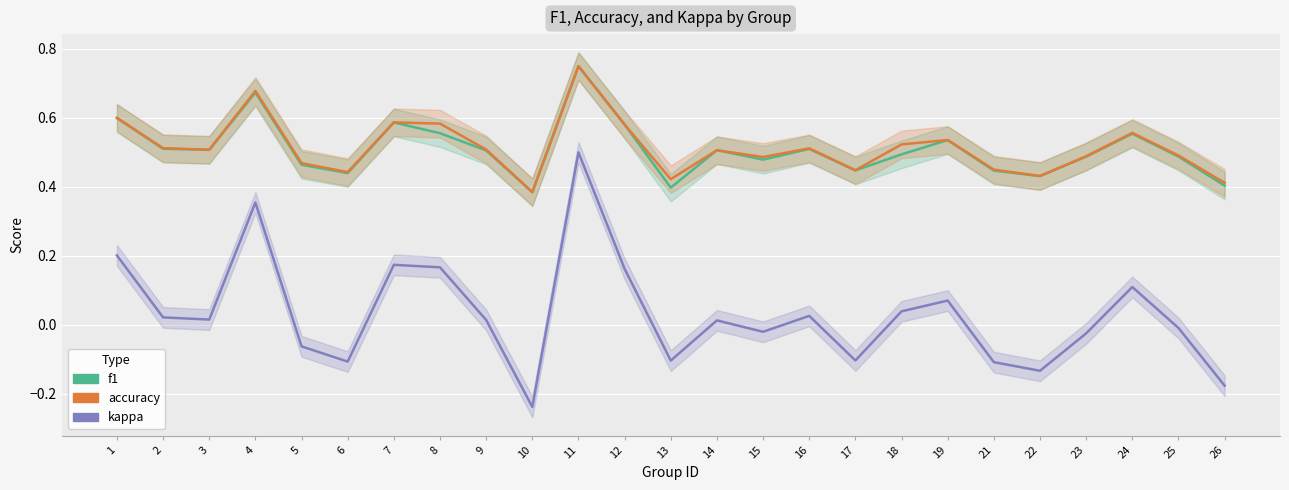

List the series in order of their peak value, lowest first.

kappa, f1, accuracy